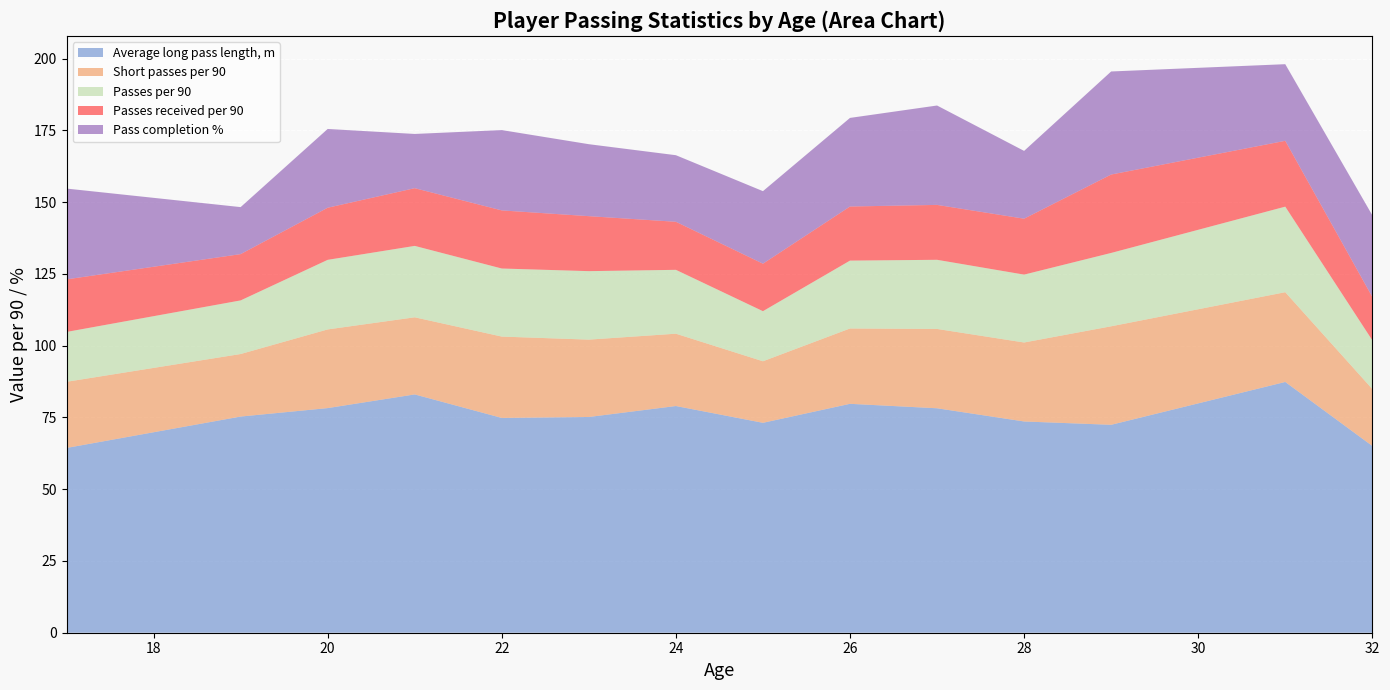

What is the highest value of the Average long pass length, m series?

87.4